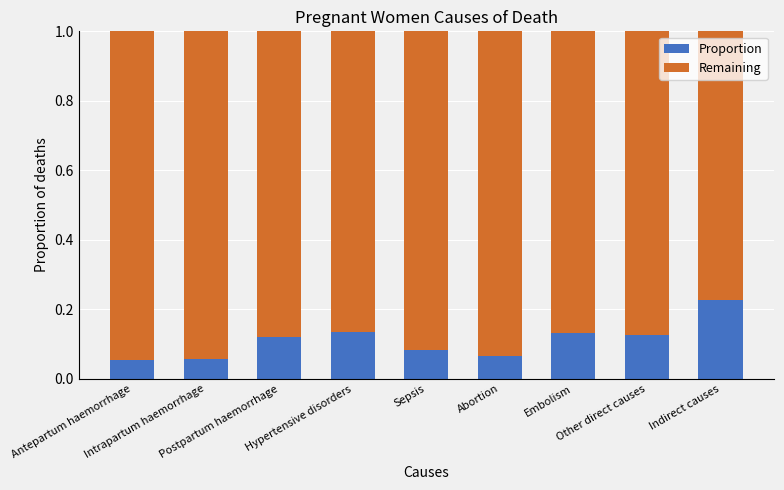

The Remaining series shows 0.6 at Sepsis. True or false?

False